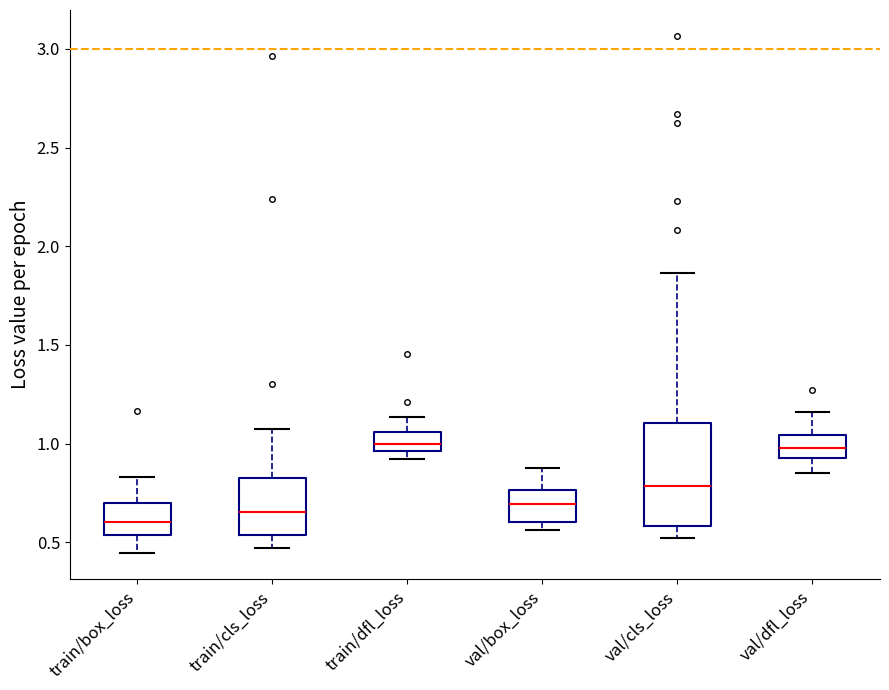

Reading left to right, read every box against the y-axis: the position of its median line, the range the box covers, and the ends of its whiskers. The values are not printed on the chart, so give them approximately, as read against the axis.

train/box_loss: median 0.60, box 0.55 to 0.70, whiskers 0.45 to 0.85
train/cls_loss: median 0.65, box 0.55 to 0.80, whiskers 0.45 to 1.10
train/dfl_loss: median 1.00, box 0.95 to 1.05, whiskers 0.90 to 1.15
val/box_loss: median 0.70, box 0.60 to 0.75, whiskers 0.55 to 0.90
val/cls_loss: median 0.80, box 0.60 to 1.10, whiskers 0.50 to 1.85
val/dfl_loss: median 1.00, box 0.95 to 1.05, whiskers 0.85 to 1.15